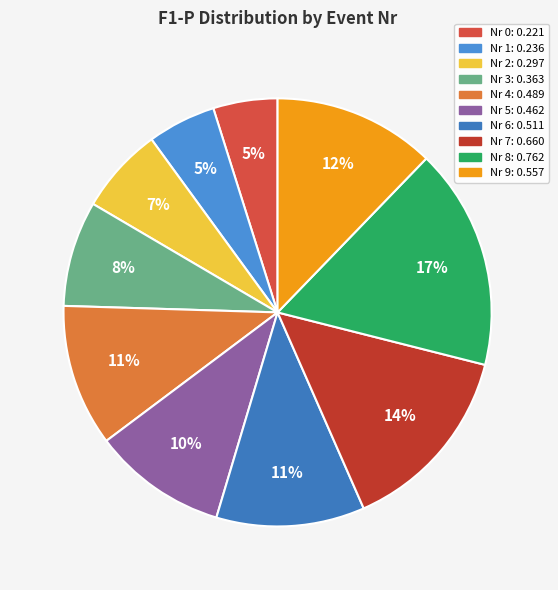

Count the number of slices in the pie.

10